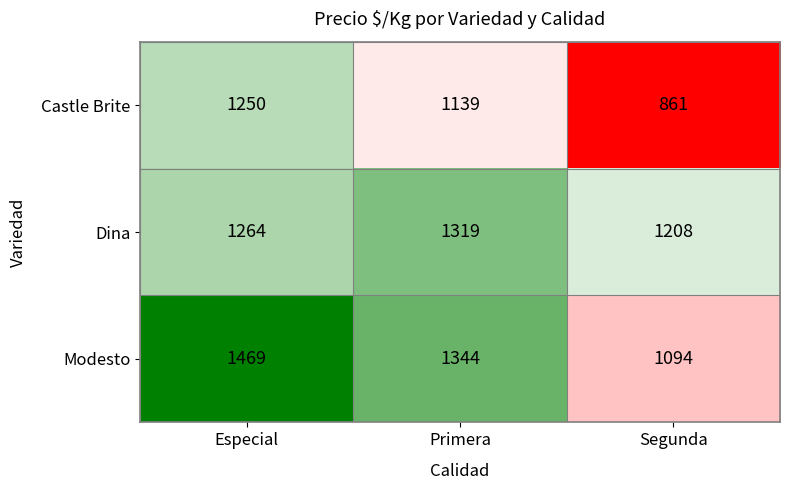

What is the difference between the Castle Brite values at Especial and Primera?

111